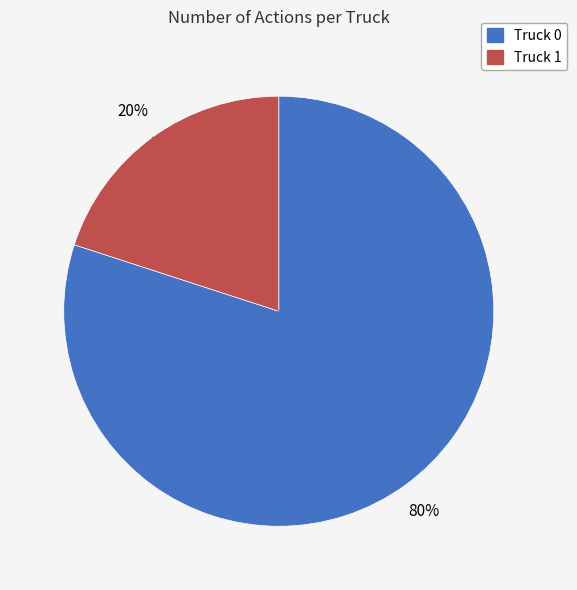

True or false: Truck 0 accounts for 66% of the total.

False